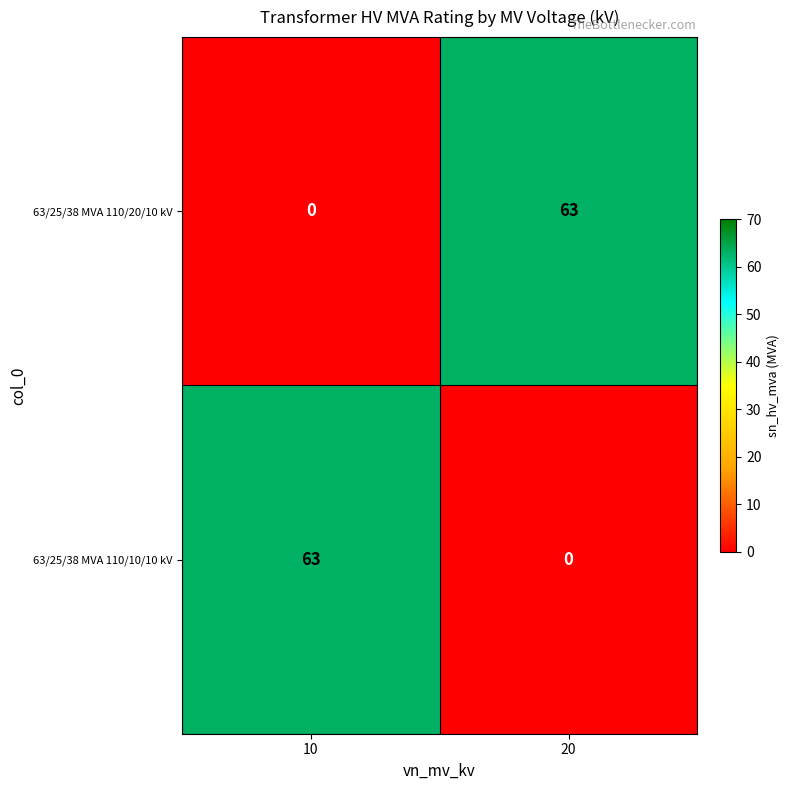

Is it true that 63/25/38 MVA 110/10/10 kV equals -26 at 20?

False